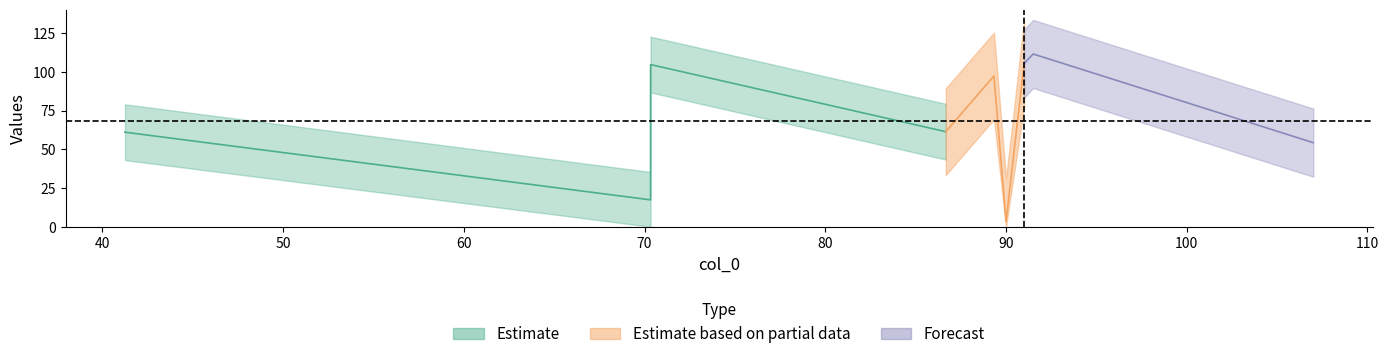

Reading left to right, transcribe all the data shown in this chart.

41.25=61.0	70.33333333333333=17.3	70.33333333333333=104.7	86.66666666666667=61.3	89.33333333333333=97.3	90.0=3.2	91.0=105.2	91.5=111.5	107.0=54.2